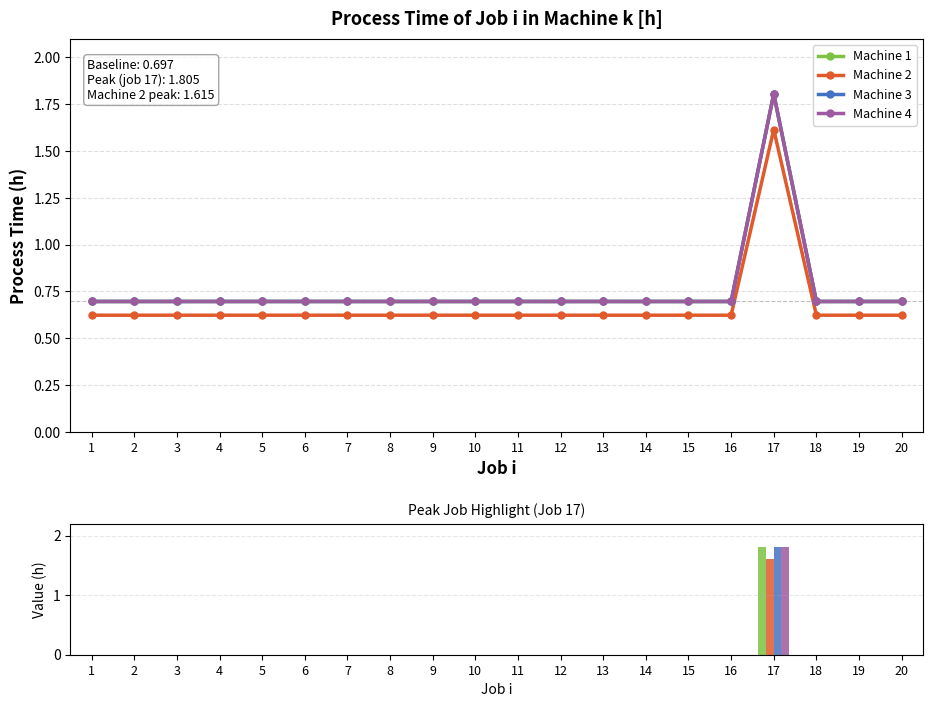

Does the chart contain any negative values?

No